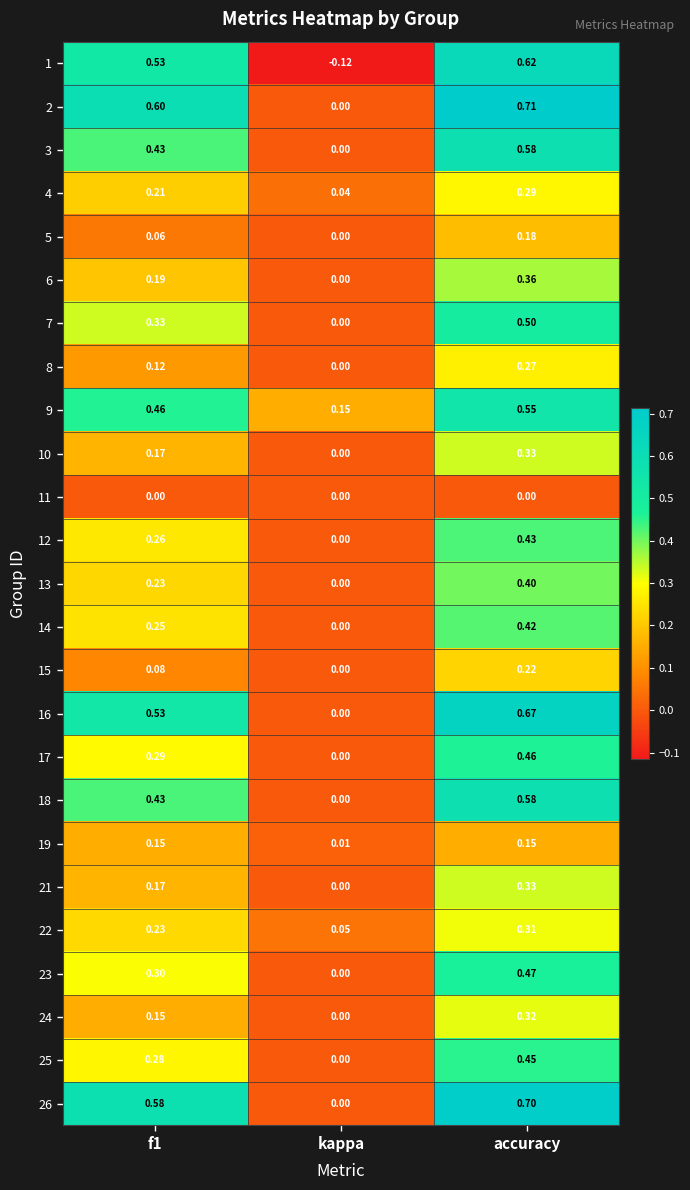

At which label is 9 closest to 0?

kappa